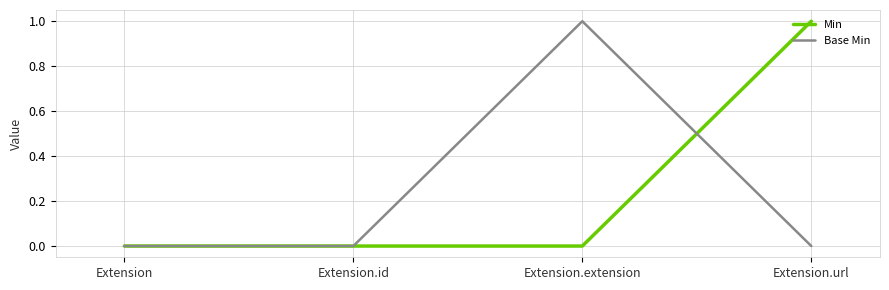

Reading right to left, what are all the values shown in this chart?

Min: Extension.url=1	Extension.extension=0	Extension.id=0	Extension=0
Base Min: Extension.url=0	Extension.extension=1	Extension.id=0	Extension=0